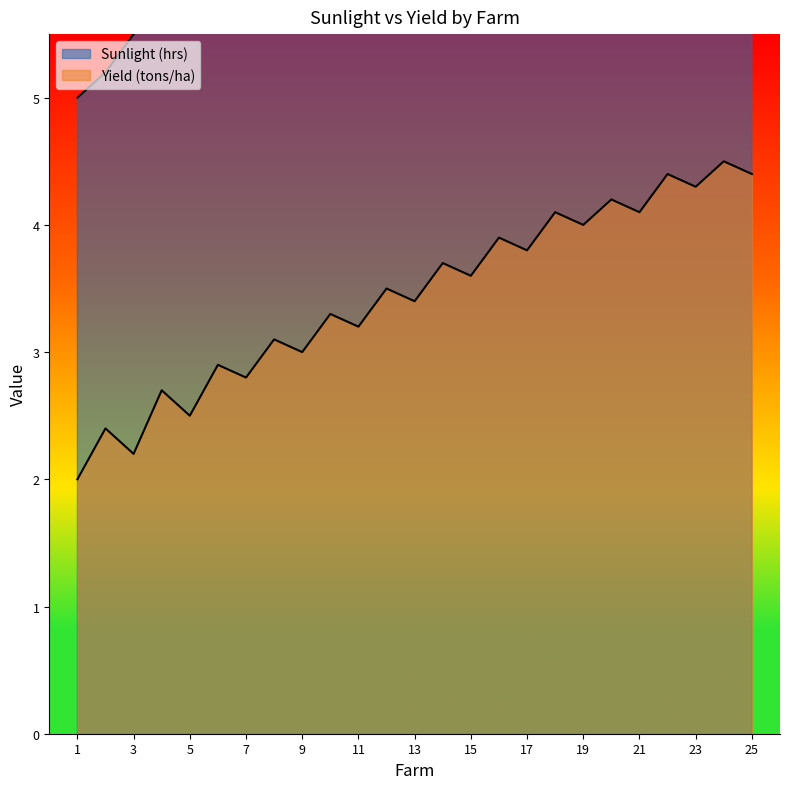

Which category has the lowest value in the Yield (tons/ha) series?

1